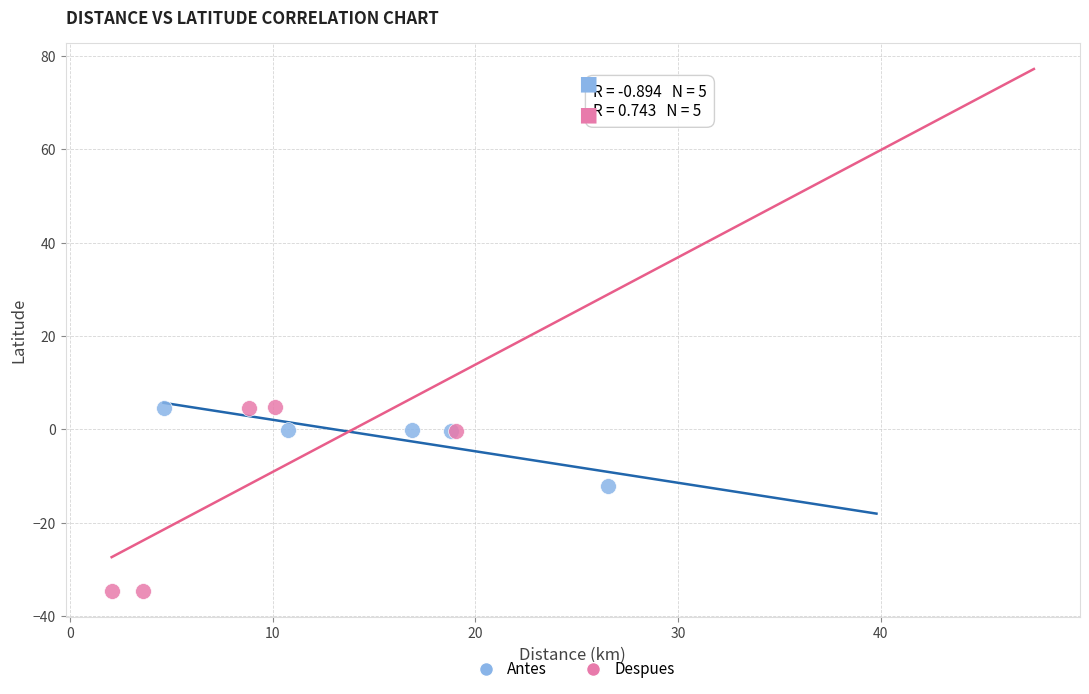

What are all the series names shown in the legend?

Antes, Despues